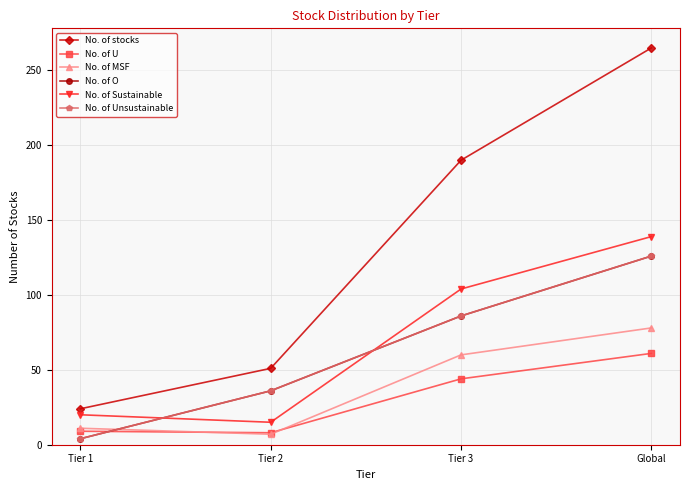

What is the sum of all No. of MSF values?

156